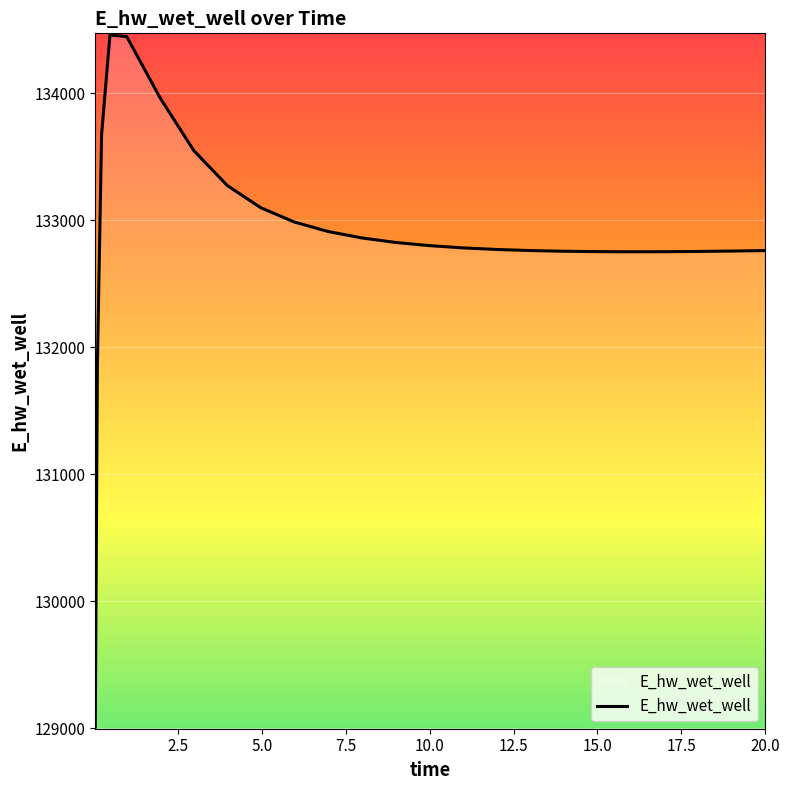

What is the maximum value shown in the chart?

134458.9